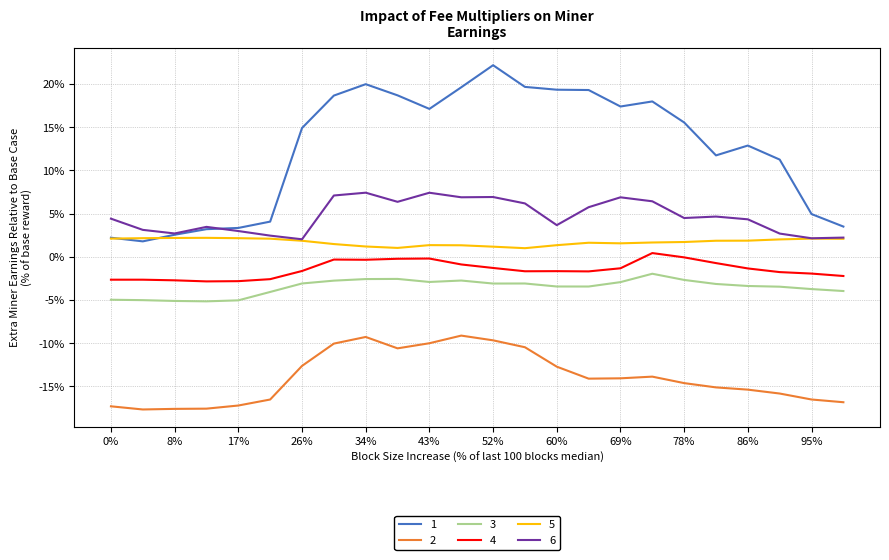

What are all the series names shown in the legend?

1, 2, 3, 4, 5, 6